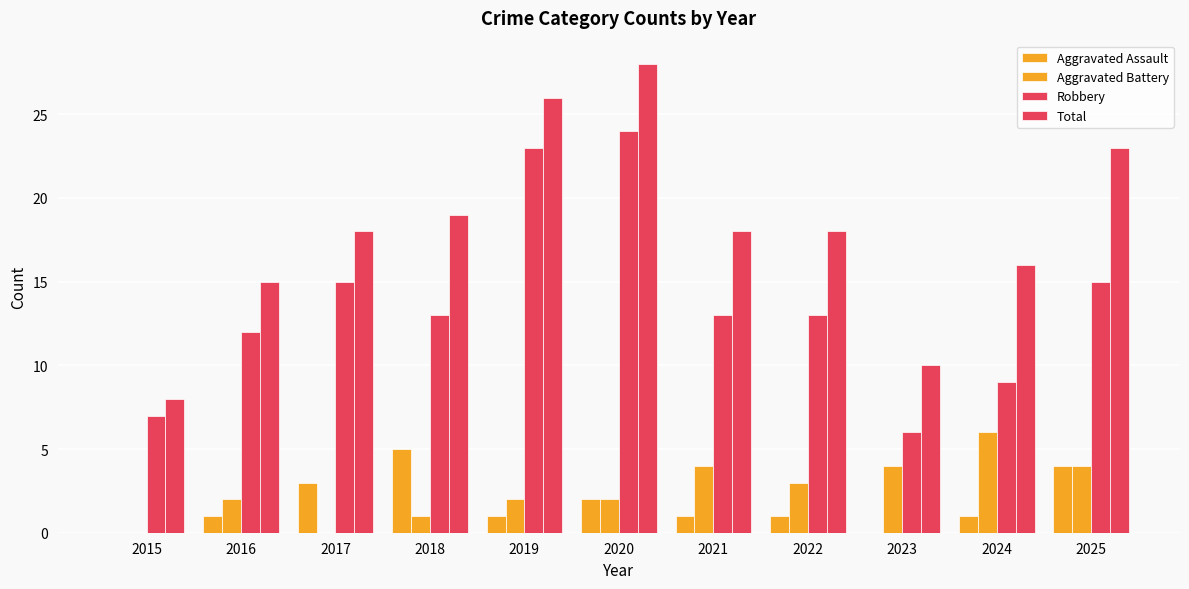

How many data points does each series have?

11